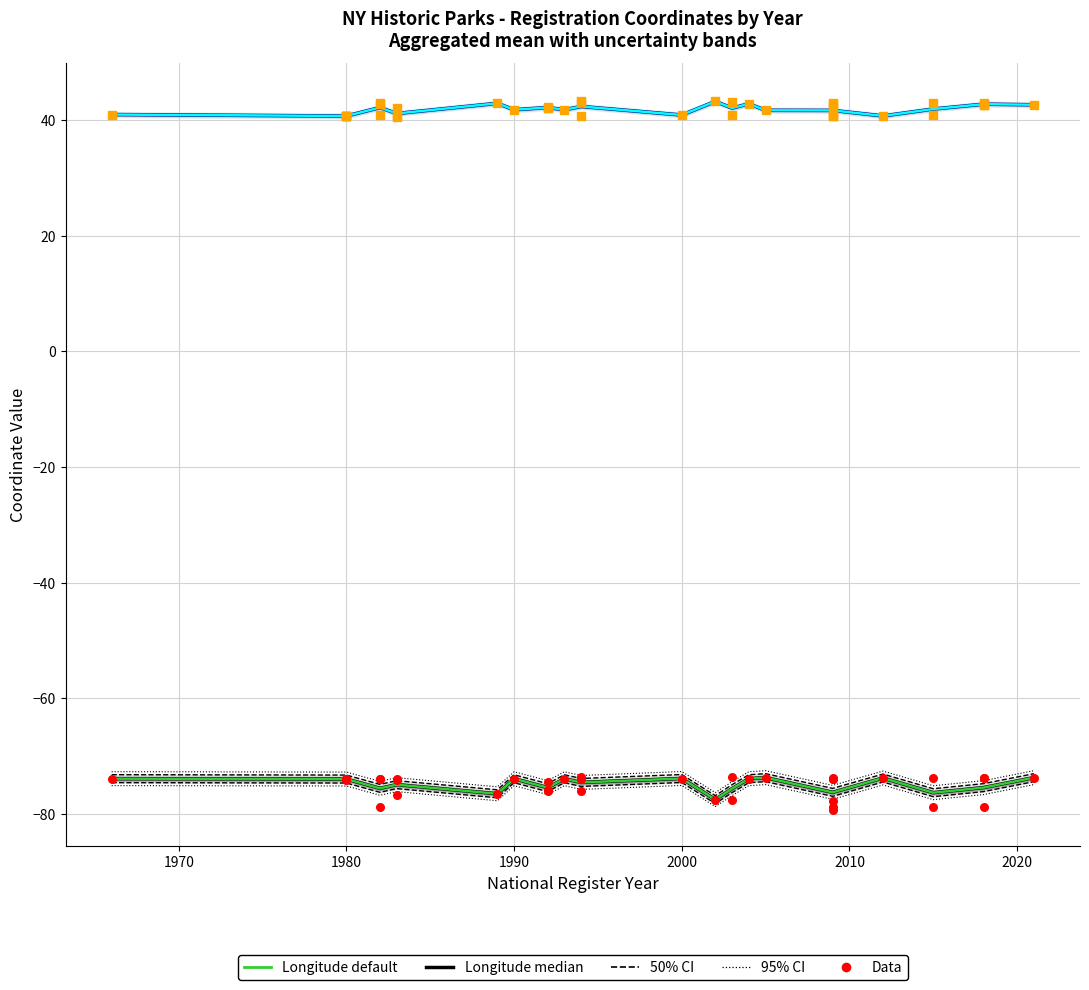

Which series has the widest spread of Y values?

Longitude